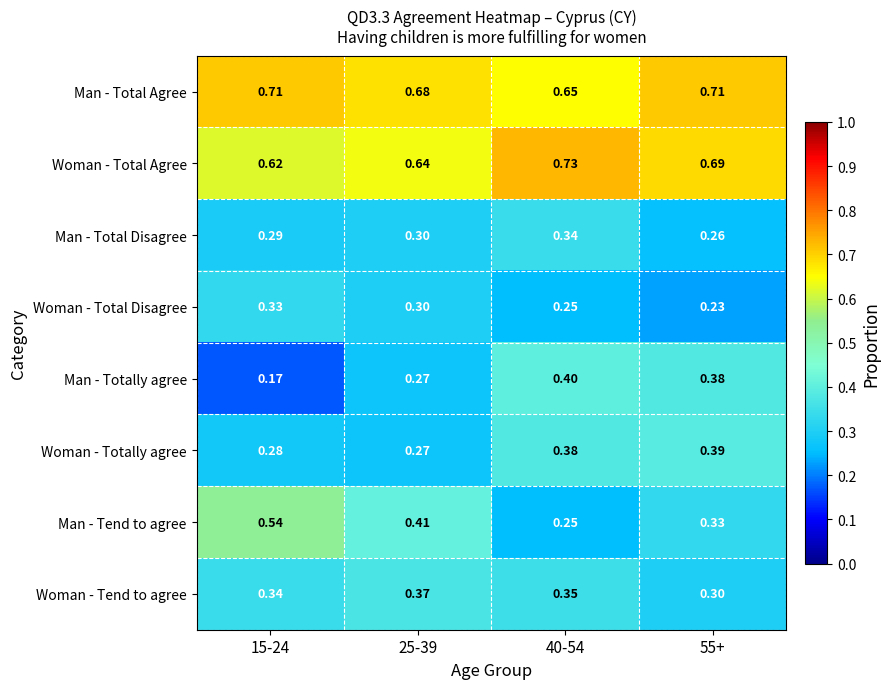

At 15-24, list the series in order from smallest to largest.

Man - Totally agree, Woman - Totally agree, Man - Total Disagree, Woman - Total Disagree, Woman - Tend to agree, Man - Tend to agree, Woman - Total Agree, Man - Total Agree